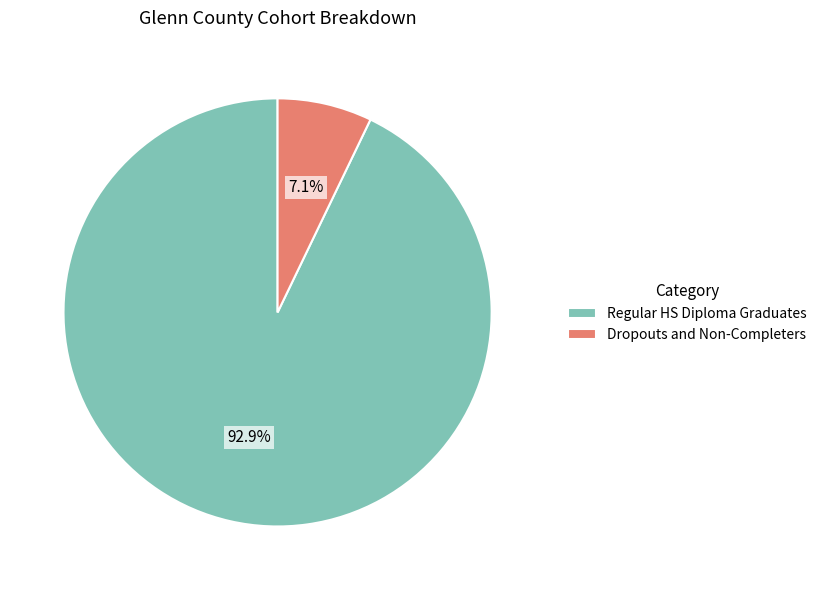

Rank the categories by value from lowest to highest.

Dropouts and Non-Completers, Regular HS Diploma Graduates